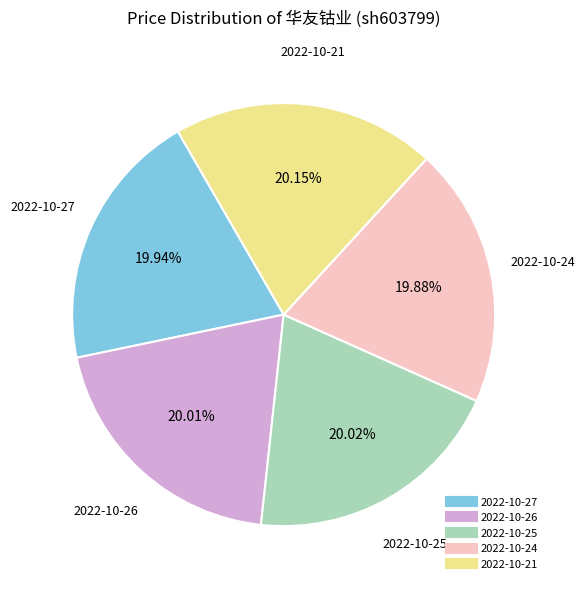

Count the number of slices in the pie.

5